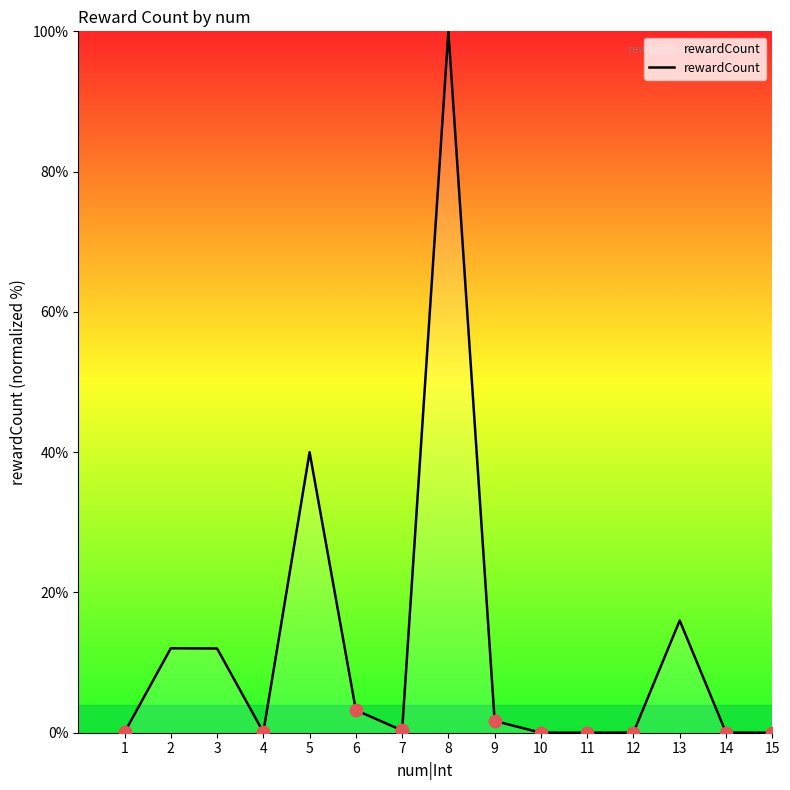

Between 14 and 6, which is larger?

6